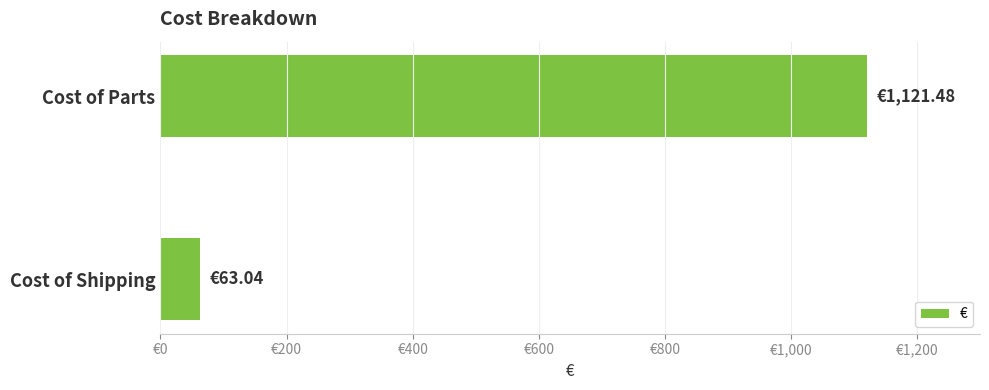

At which category does the chart reach its peak across all series?

Cost of Parts